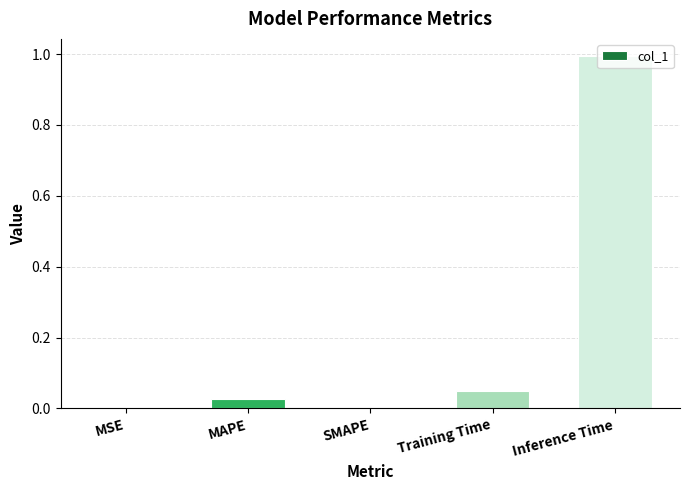

True or false: the data shows 0.0 at MSE.

True